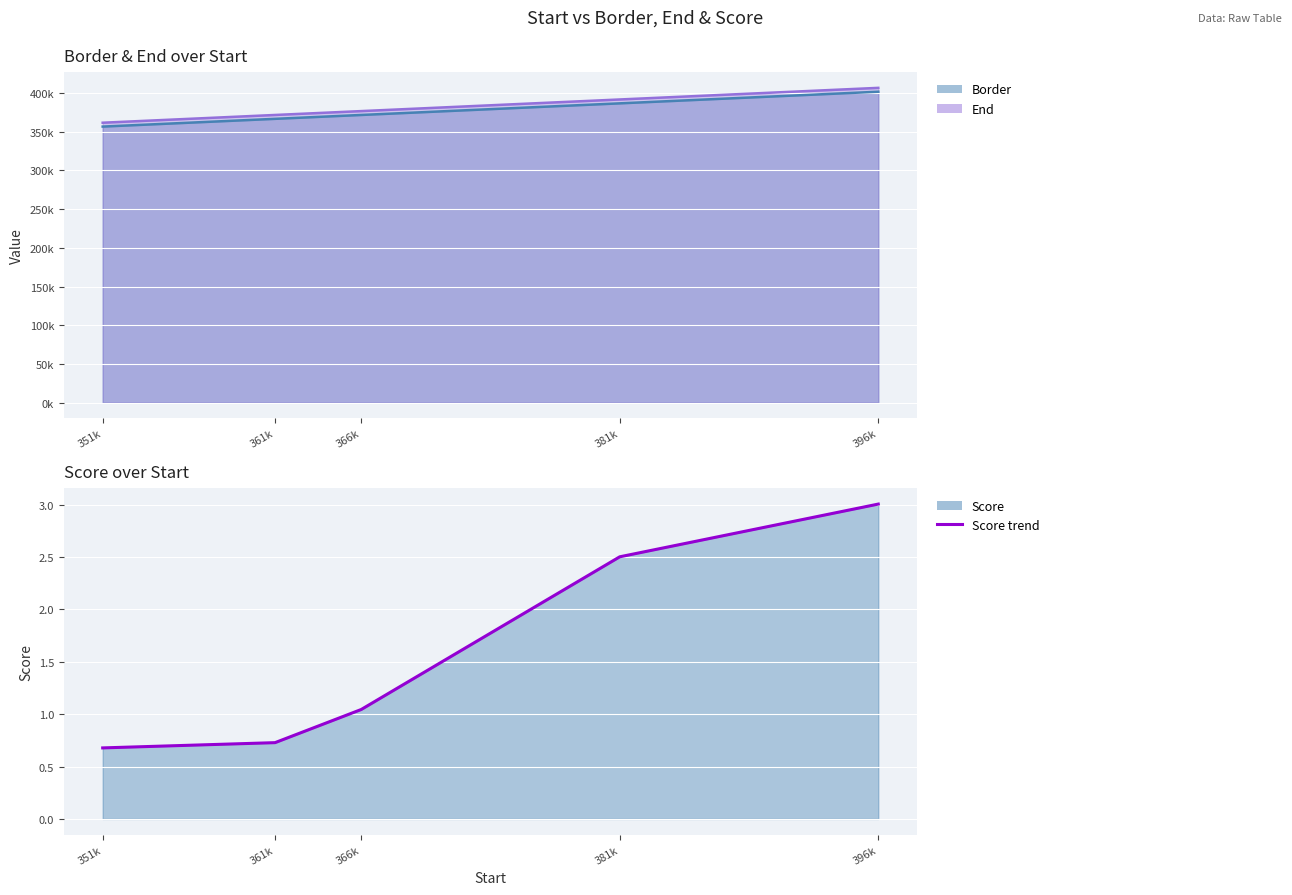

What is the difference between the maximum and second lowest values?

2.3